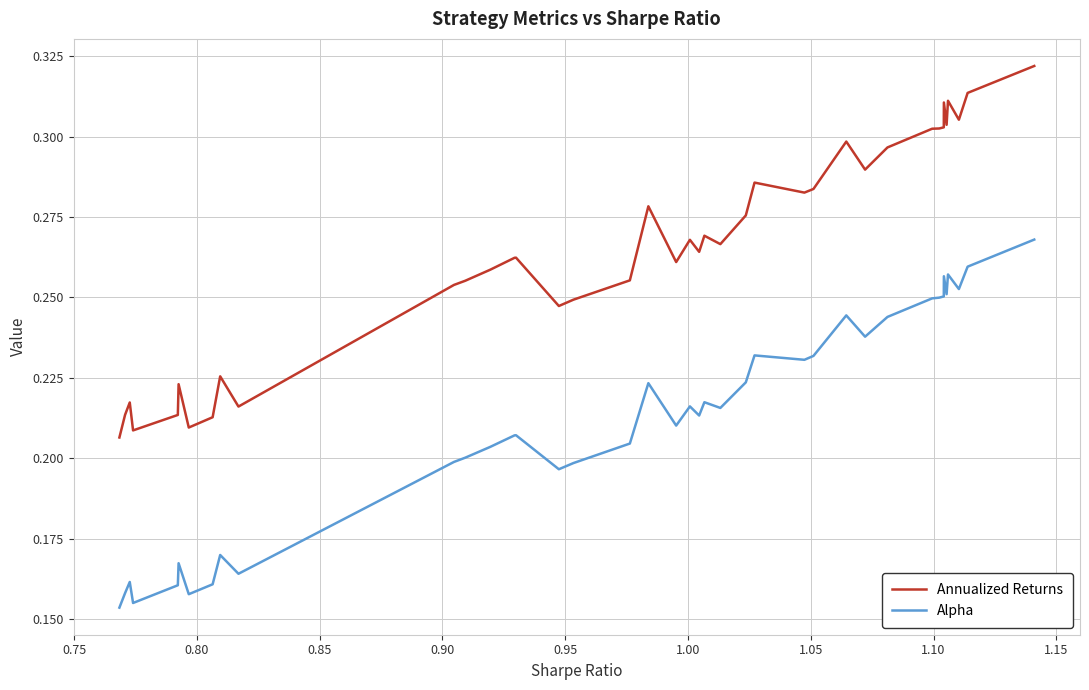

Which series has the widest spread of values?

Annualized Returns